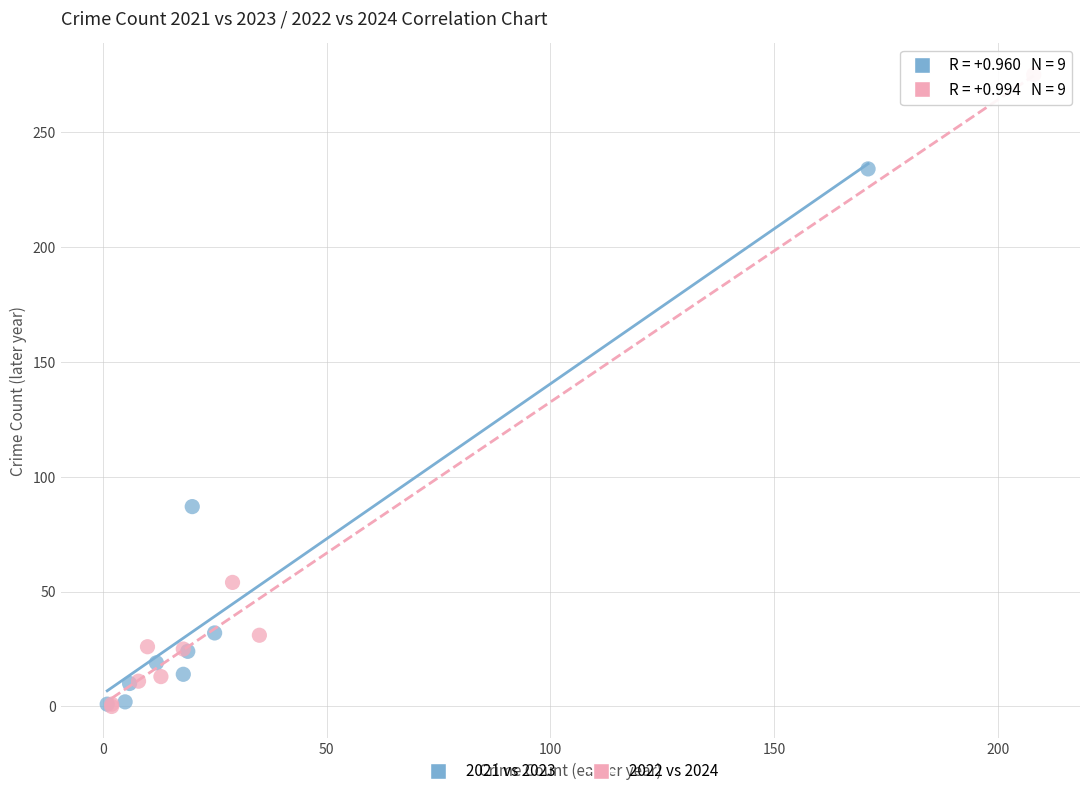

Which series reaches the maximum Y coordinate?

2022 vs 2024